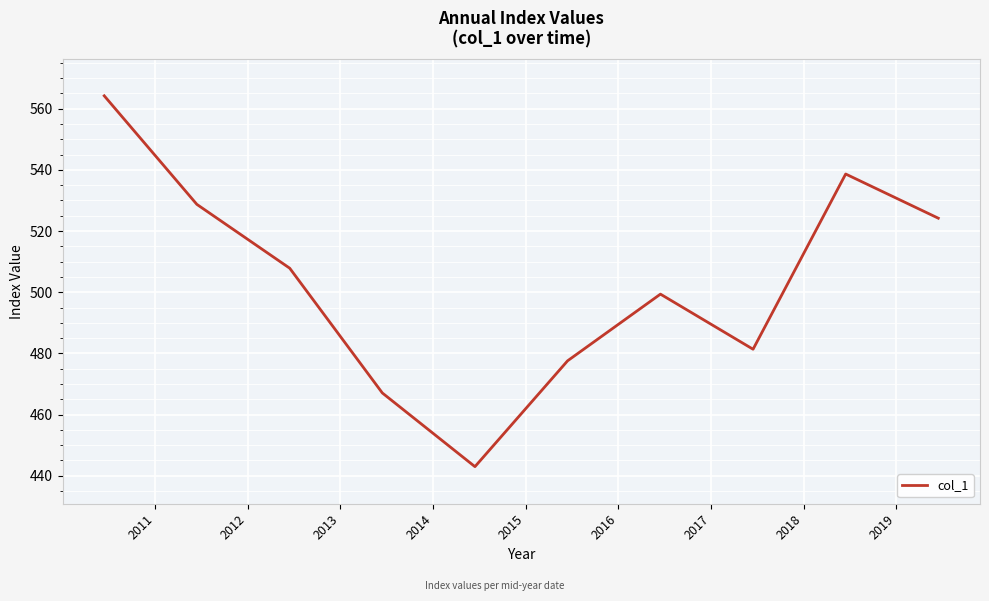

How many interior local valleys (lower than both neighbors) does the data have?

2